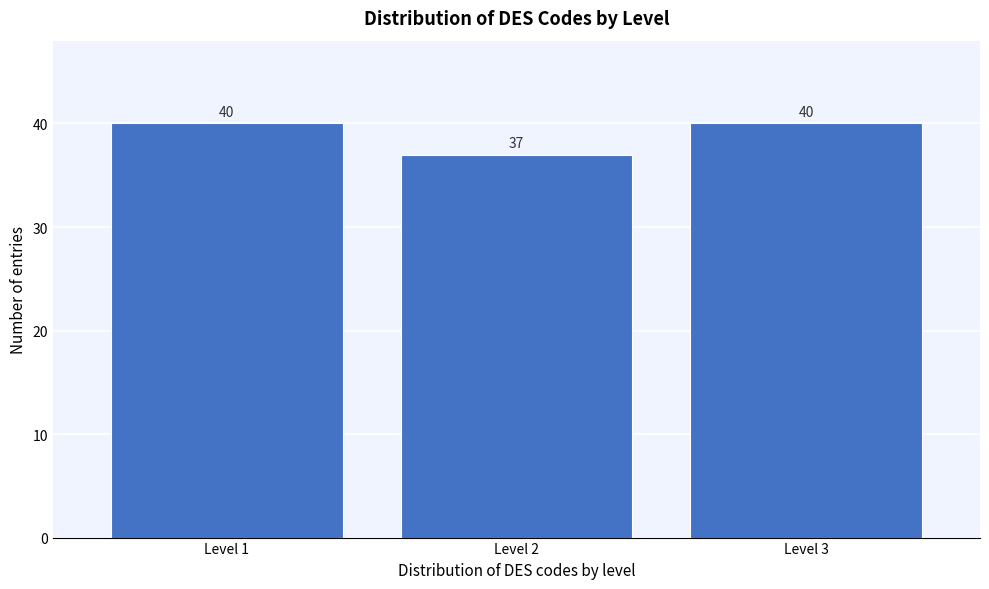

Reading left to right, transcribe all the data shown in this chart.

Level 1=40	Level 2=37	Level 3=40